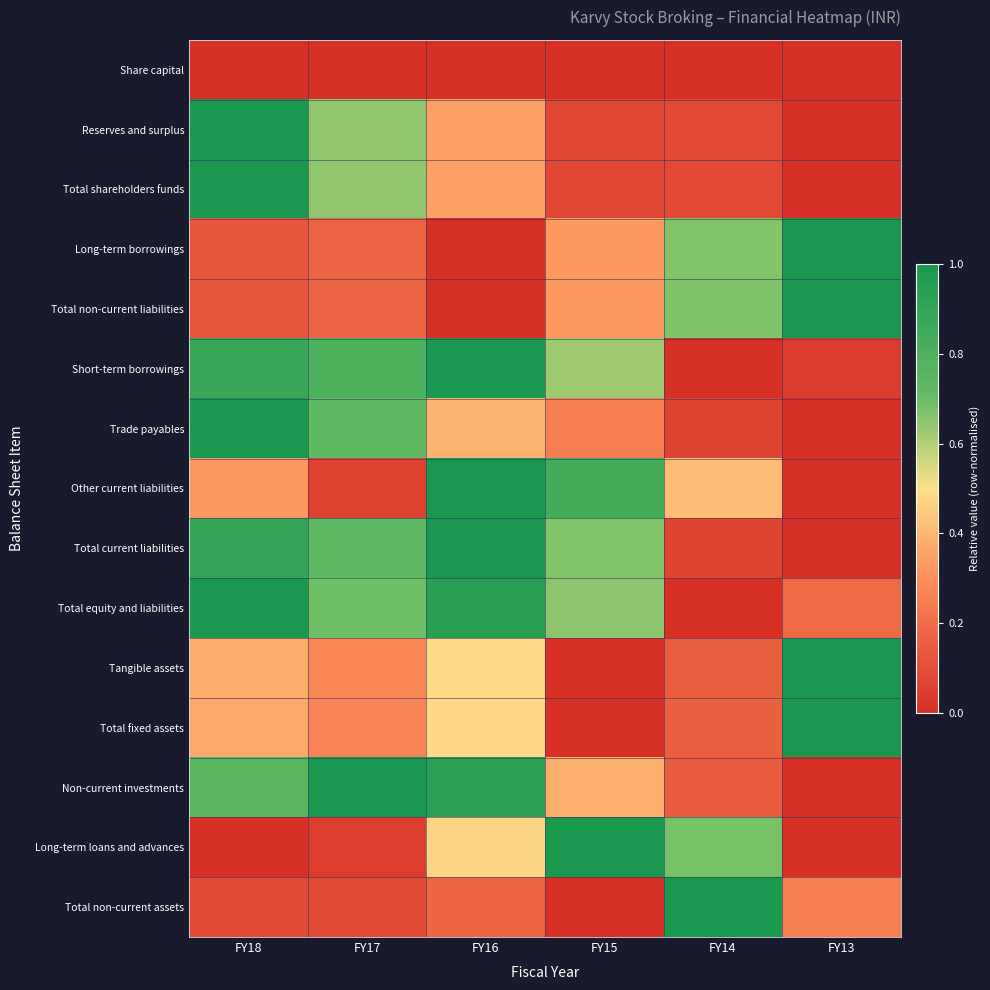

Reading left to right, extract all data points from this chart.

Share capital: FY18=0.0	FY17=0.0	FY16=0.0	FY15=0.0	FY14=0.0	FY13=0.0
Reserves and surplus: FY18=1.0	FY17=0.6	FY16=0.3	FY15=0.1	FY14=0.1	FY13=0.0
Total shareholders funds: FY18=1.0	FY17=0.6	FY16=0.3	FY15=0.1	FY14=0.1	FY13=0.0
Long-term borrowings: FY18=0.1	FY17=0.2	FY16=0.0	FY15=0.3	FY14=0.7	FY13=1.0
Total non-current liabilities: FY18=0.1	FY17=0.2	FY16=0.0	FY15=0.3	FY14=0.7	FY13=1.0
Short-term borrowings: FY18=0.9	FY17=0.8	FY16=1.0	FY15=0.6	FY14=0.0	FY13=0.0
Trade payables: FY18=1.0	FY17=0.7	FY16=0.4	FY15=0.3	FY14=0.1	FY13=0.0
Other current liabilities: FY18=0.3	FY17=0.1	FY16=1.0	FY15=0.8	FY14=0.4	FY13=0.0
Total current liabilities: FY18=0.9	FY17=0.7	FY16=1.0	FY15=0.7	FY14=0.1	FY13=0.0
Total equity and liabilities: FY18=1.0	FY17=0.7	FY16=0.9	FY15=0.7	FY14=0.0	FY13=0.2
Tangible assets: FY18=0.4	FY17=0.3	FY16=0.5	FY15=0.0	FY14=0.1	FY13=1.0
Total fixed assets: FY18=0.4	FY17=0.3	FY16=0.5	FY15=0.0	FY14=0.2	FY13=1.0
Non-current investments: FY18=0.7	FY17=1.0	FY16=0.9	FY15=0.4	FY14=0.1	FY13=0.0
Long-term loans and advances: FY18=0.0	FY17=0.0	FY16=0.5	FY15=1.0	FY14=0.7	FY13=0.0
Total non-current assets: FY18=0.1	FY17=0.1	FY16=0.2	FY15=0.0	FY14=1.0	FY13=0.3